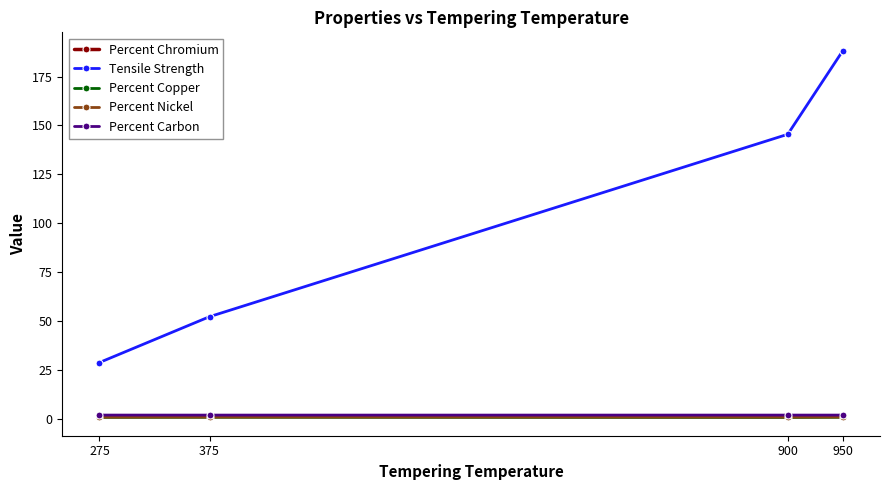

True or false: Percent Copper has more than 2 interior local peaks.

False